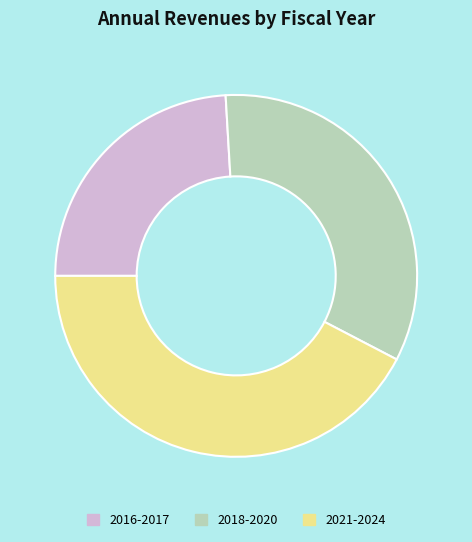

How many slices are in this pie chart?

3